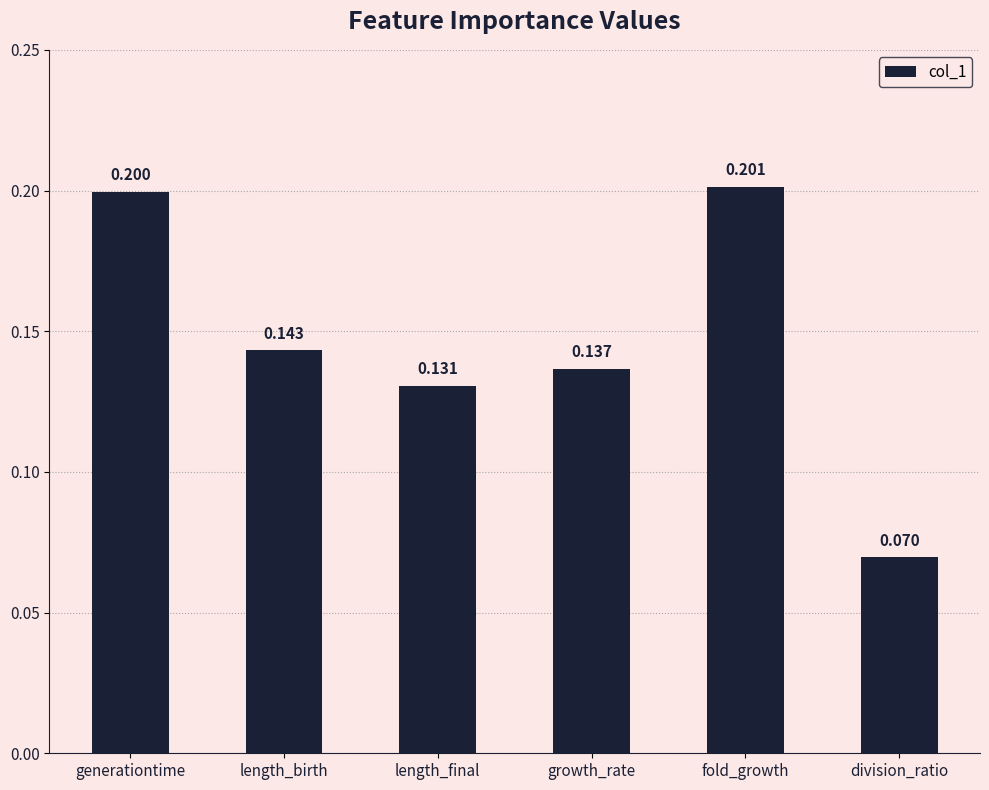

Rank the categories by value from highest to lowest.

fold_growth, generationtime, length_birth, growth_rate, length_final, division_ratio